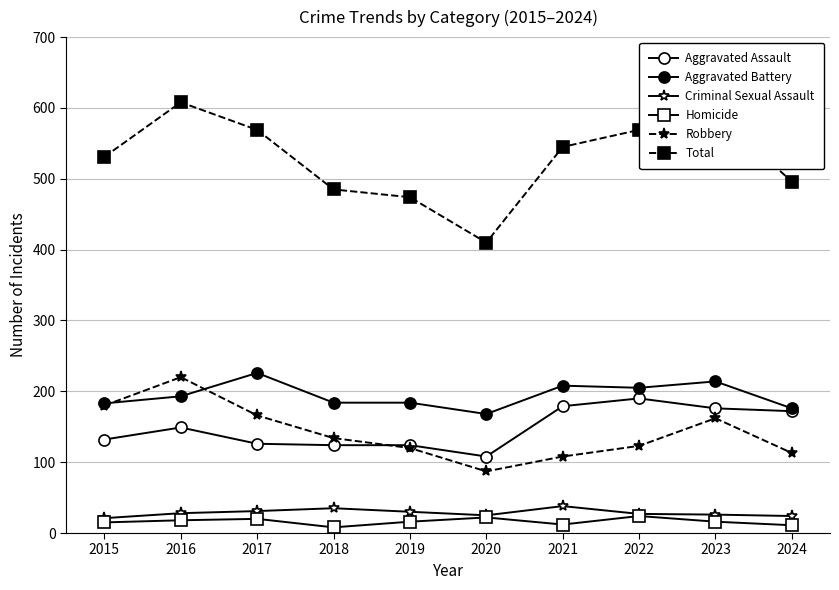

How many lines are shown in the chart?

6